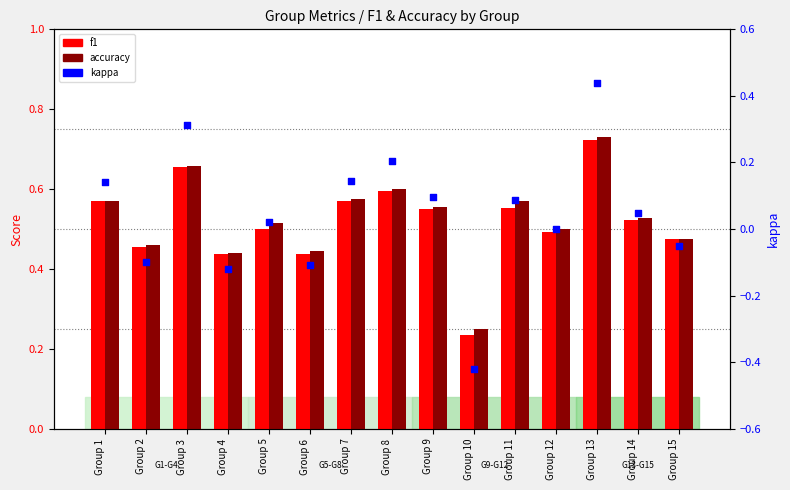

Which series has the largest total across all categories?

accuracy